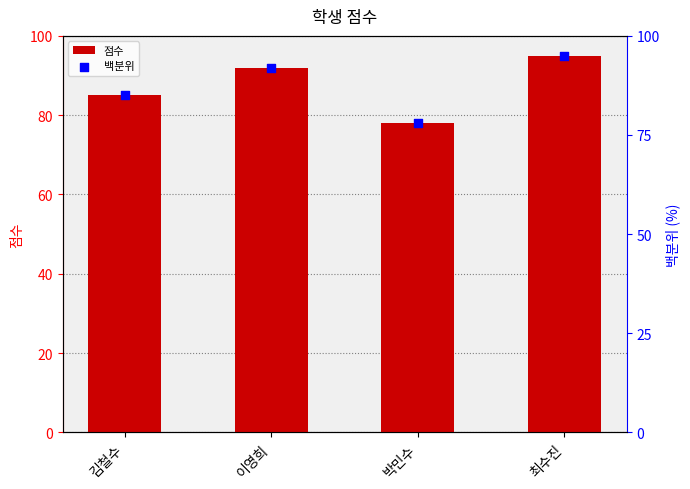

Which series has the largest total across all categories?

점수